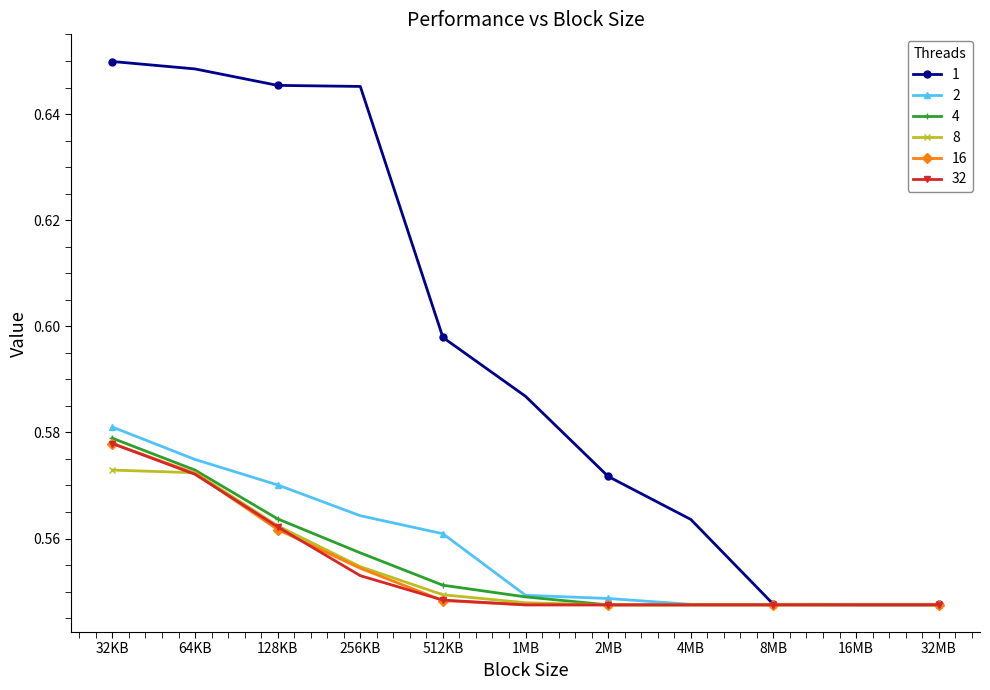

What is the sum of the 1 values at 32MB and 64KB?

1.2